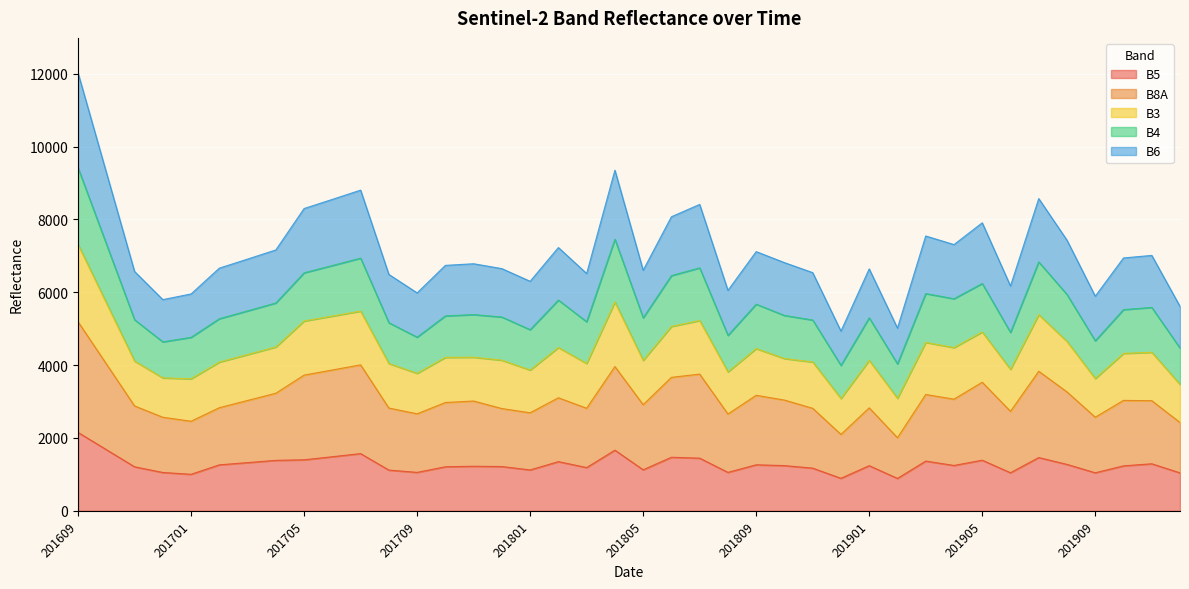

In B4, how many points are higher than both neighbors (excluding endpoints)?

11